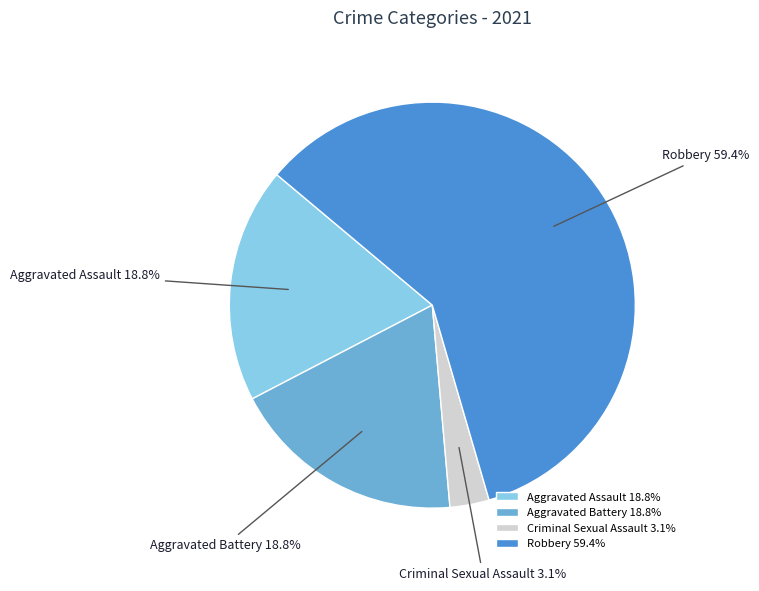

Combined, do Criminal Sexual Assault and Aggravated Assault account for over 50%?

No